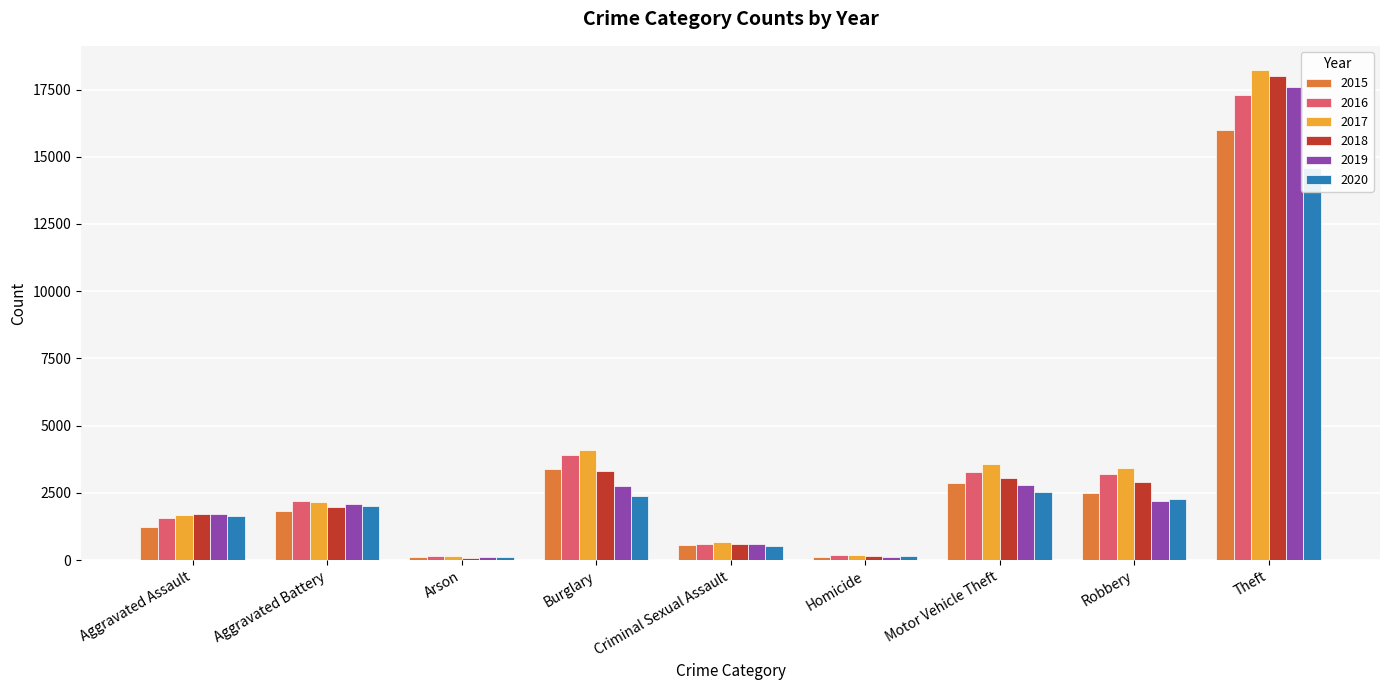

The 2020 series shows 160 at Homicide. True or false?

True